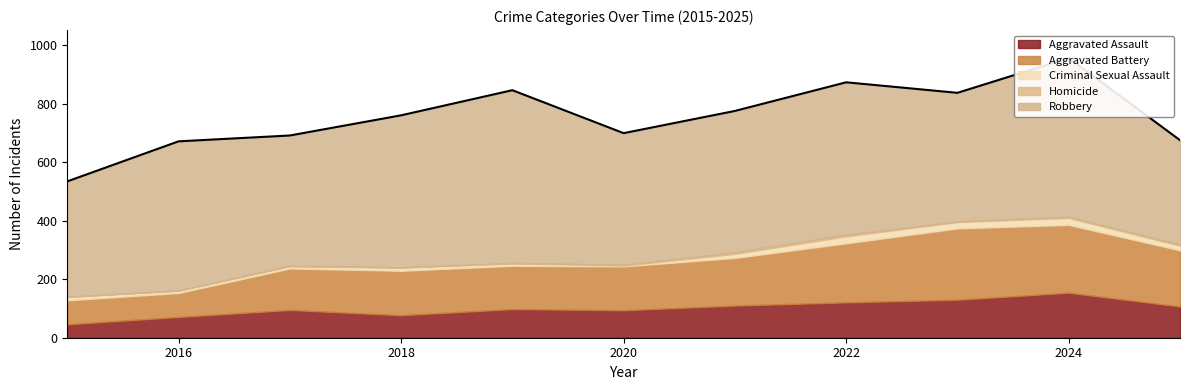

The value of Aggravated Assault at 2021 is 110. True or false?

True